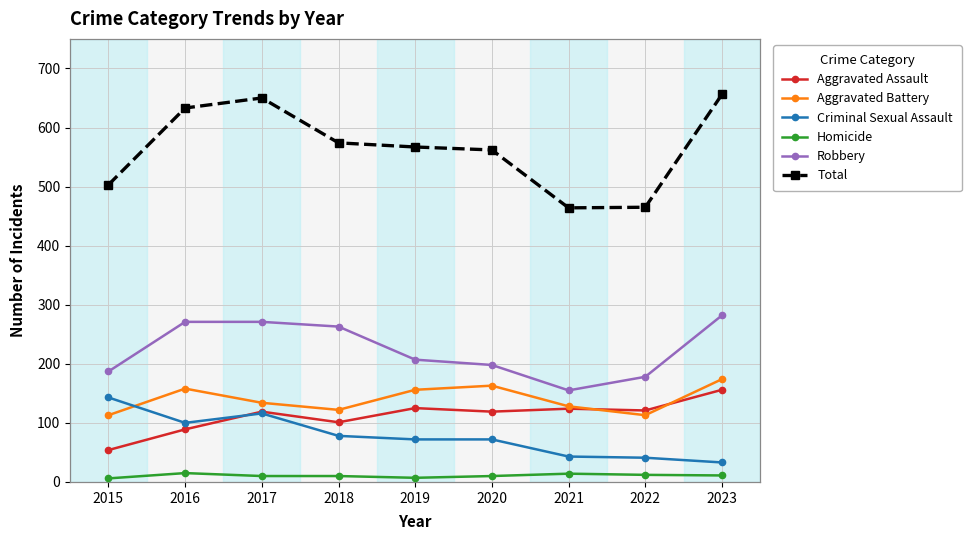

Is the value of Total at 2015 greater than the value of Homicide at 2015?

Yes